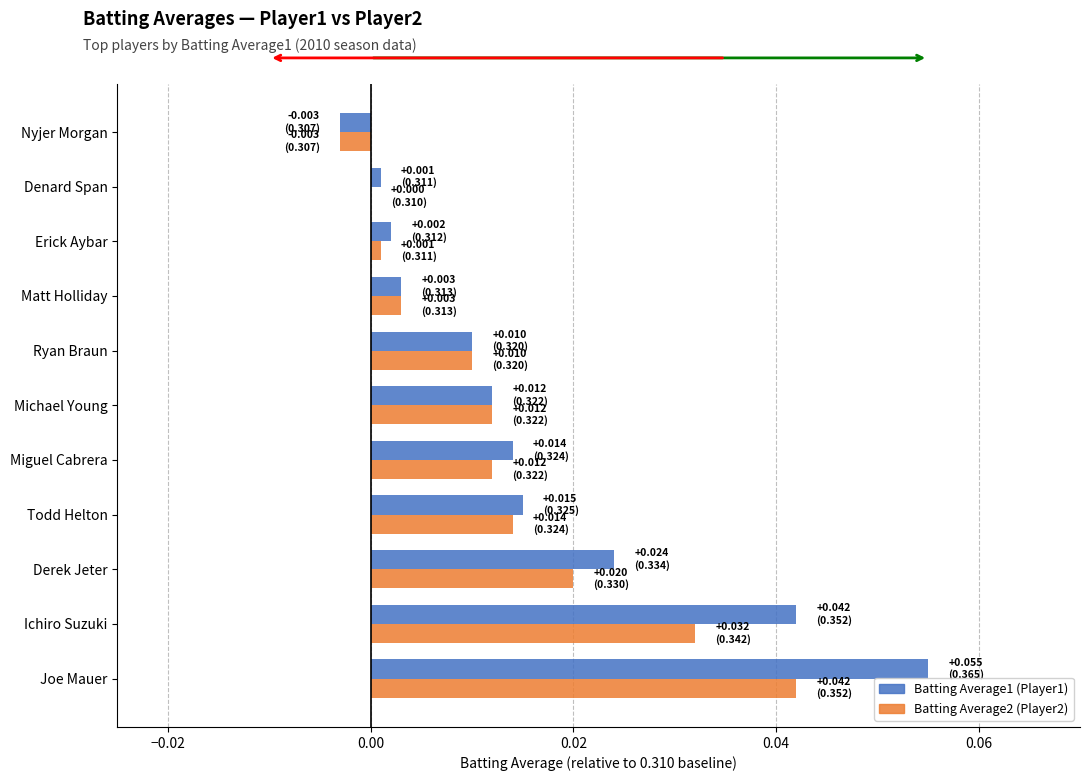

Which label corresponds to the largest value in the chart?

Joe Mauer